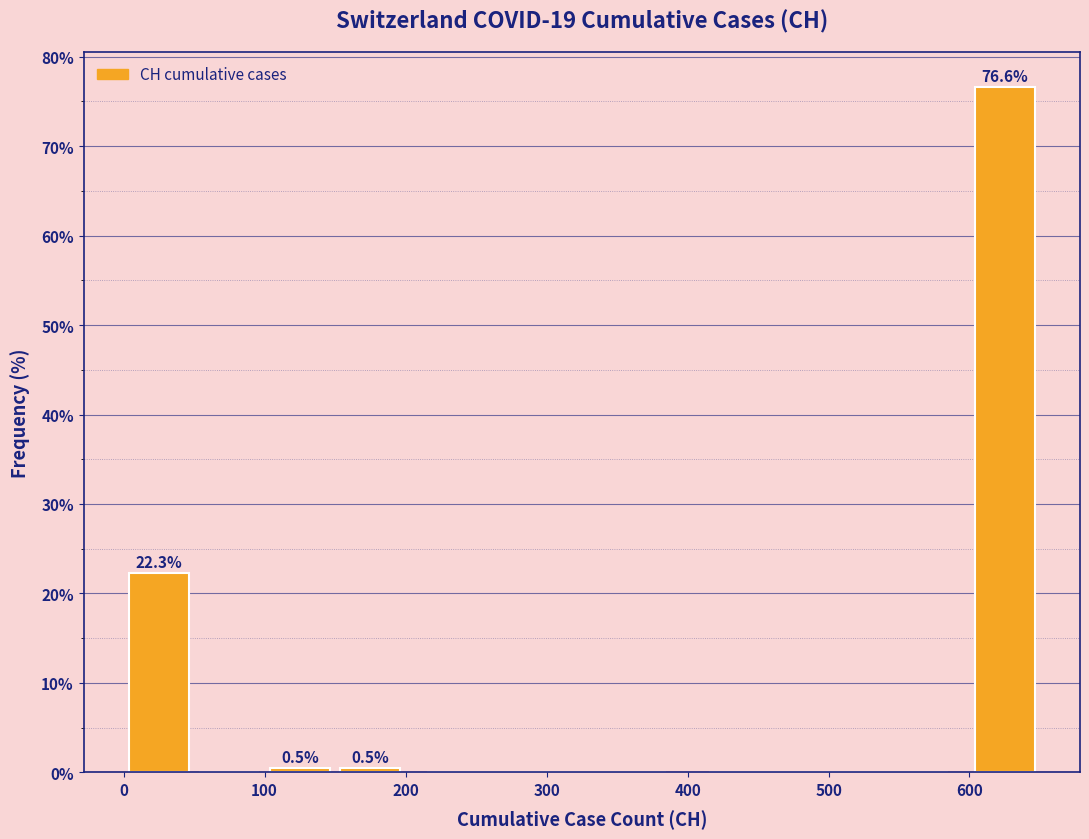

Over which range of the x-axis is the bar tallest?

600 to 650